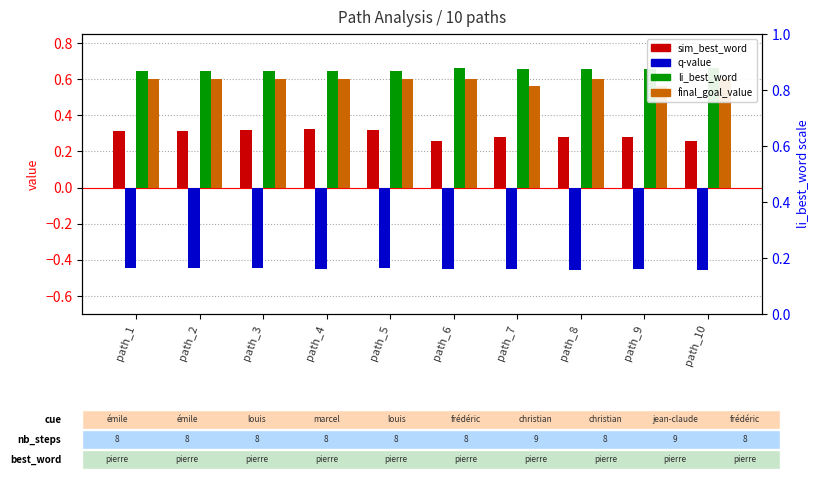

Reading right to left, extract all data points from this chart.

sim_best_word: path_10=0.3	path_9=0.3	path_8=0.3	path_7=0.3	path_6=0.3	path_5=0.3	path_4=0.3	path_3=0.3	path_2=0.3	path_1=0.3
q-value: path_10=-0.5	path_9=-0.5	path_8=-0.5	path_7=-0.5	path_6=-0.5	path_5=-0.4	path_4=-0.4	path_3=-0.4	path_2=-0.4	path_1=-0.4
li_best_word: path_10=0.7	path_9=0.7	path_8=0.7	path_7=0.7	path_6=0.7	path_5=0.6	path_4=0.6	path_3=0.6	path_2=0.6	path_1=0.6
final_goal_value: path_10=0.6	path_9=0.6	path_8=0.6	path_7=0.6	path_6=0.6	path_5=0.6	path_4=0.6	path_3=0.6	path_2=0.6	path_1=0.6